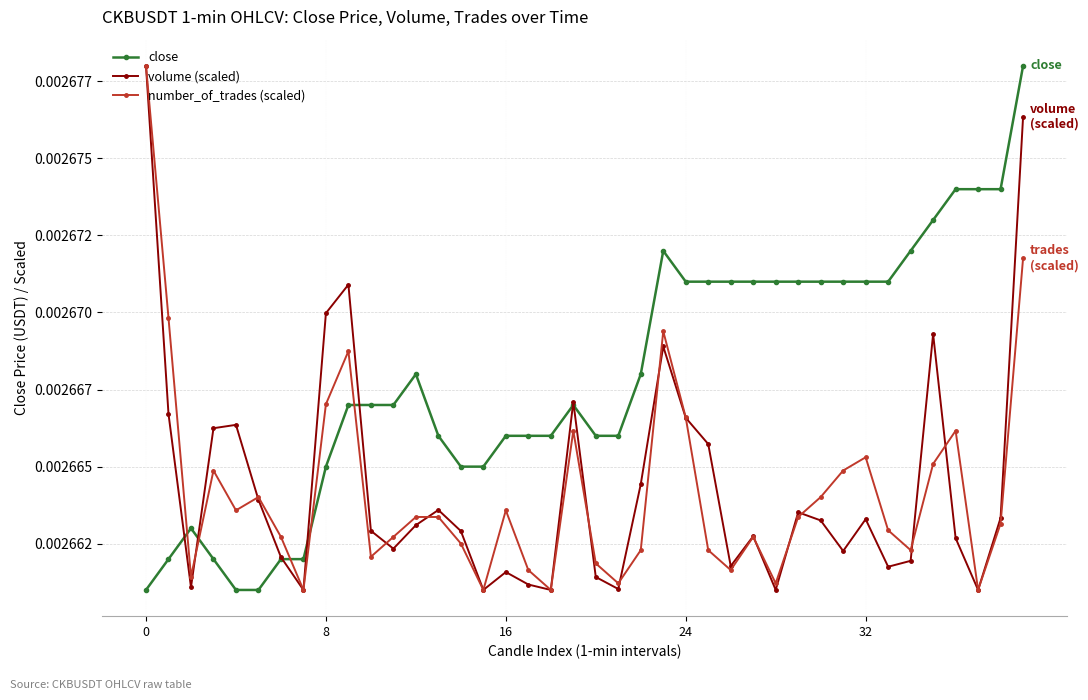

What are all the series names shown in the legend?

close, volume (scaled), number_of_trades (scaled)